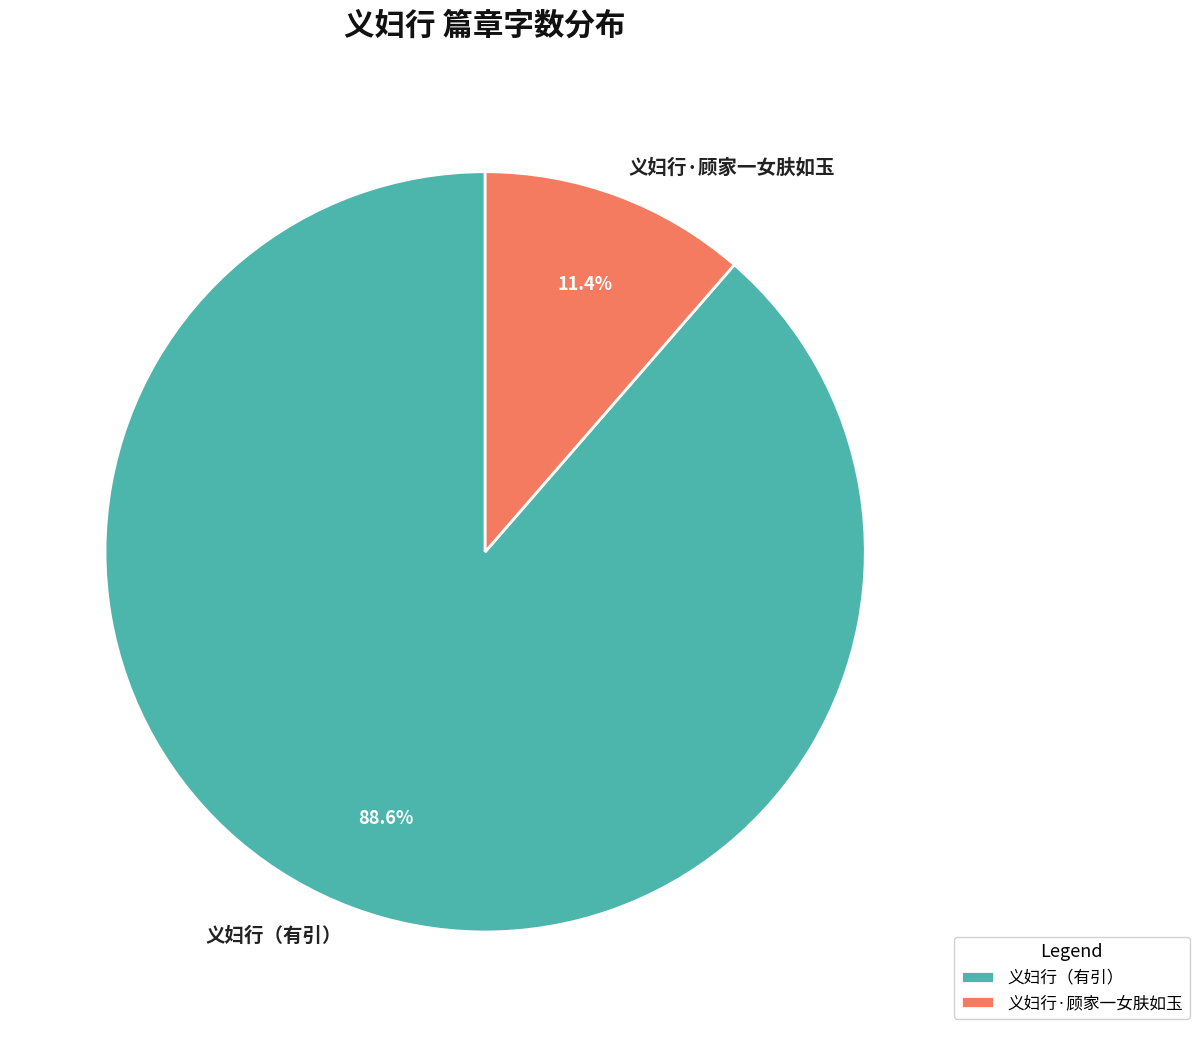

What is the smallest slice in the pie chart?

义妇行·顾家一女肤如玉